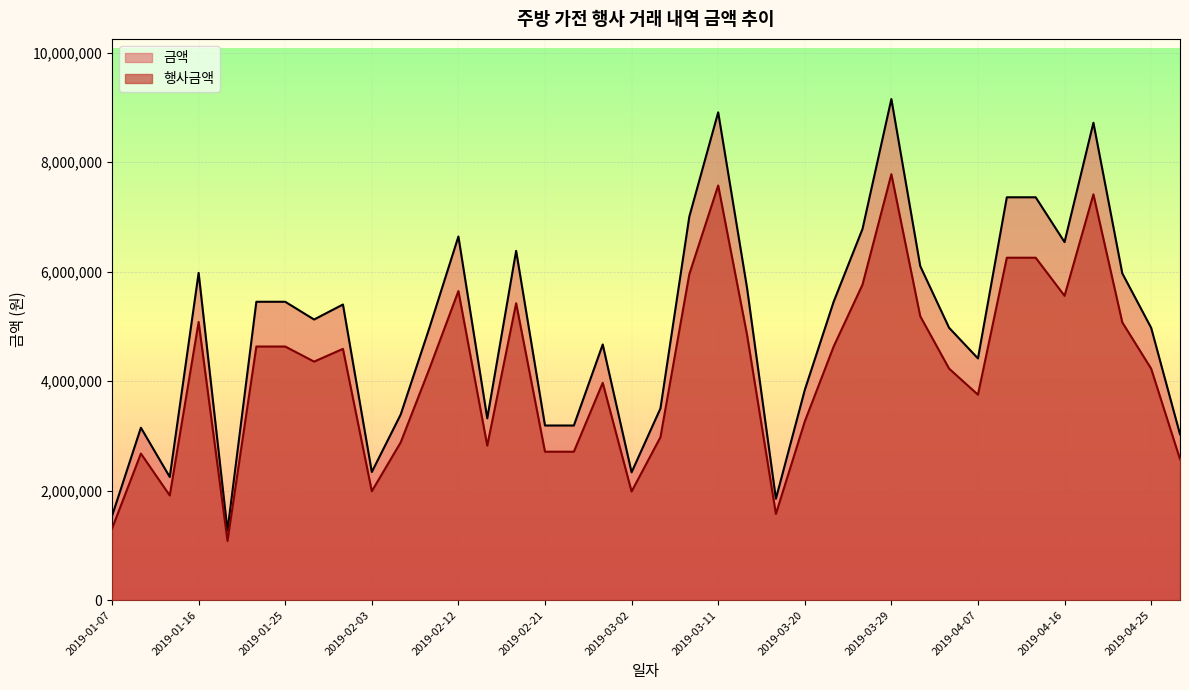

True or false: 금액 has a value of 4590000 at 2019-01-31.

True